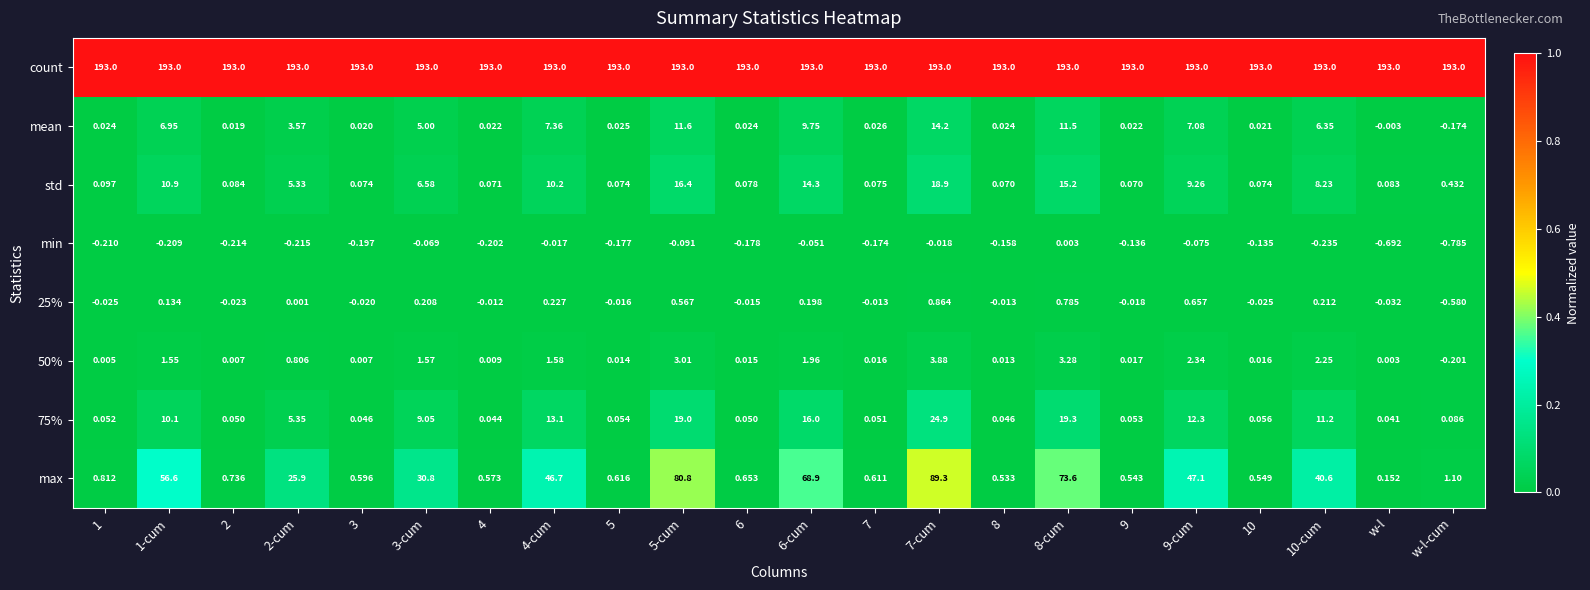

At which label does max reach its minimum?

w-l